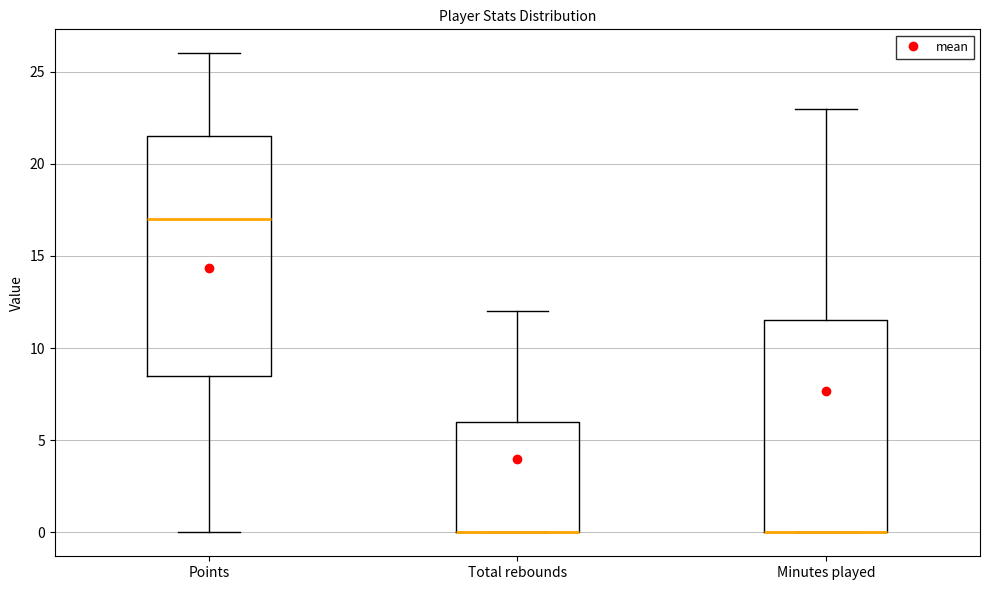

Reading left to right, read every box against the y-axis: the position of its median line, the range the box covers, and the ends of its whiskers. The values are not printed on the chart, so give them approximately, as read against the axis.

Points: median 17.0, box 8.5 to 21.5, whiskers 0.0 to 26.0
Total rebounds: median 0.0 (drawn on the box's lower edge), box 0.0 to 6.0, whiskers 0.0 to 12.0
Minutes played: median 0.0 (drawn on the box's lower edge), box 0.0 to 11.5, whiskers 0.0 to 23.0